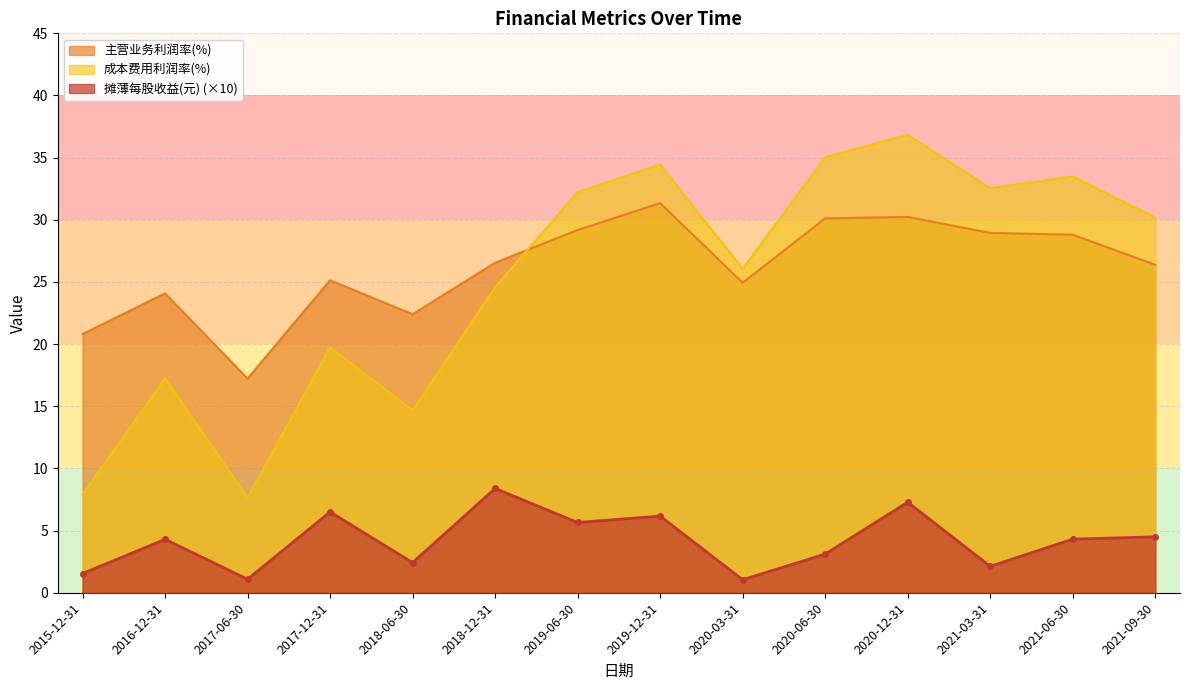

True or false: 主营业务利润率(%) and 摊薄每股收益(元) intersect in this chart.

False